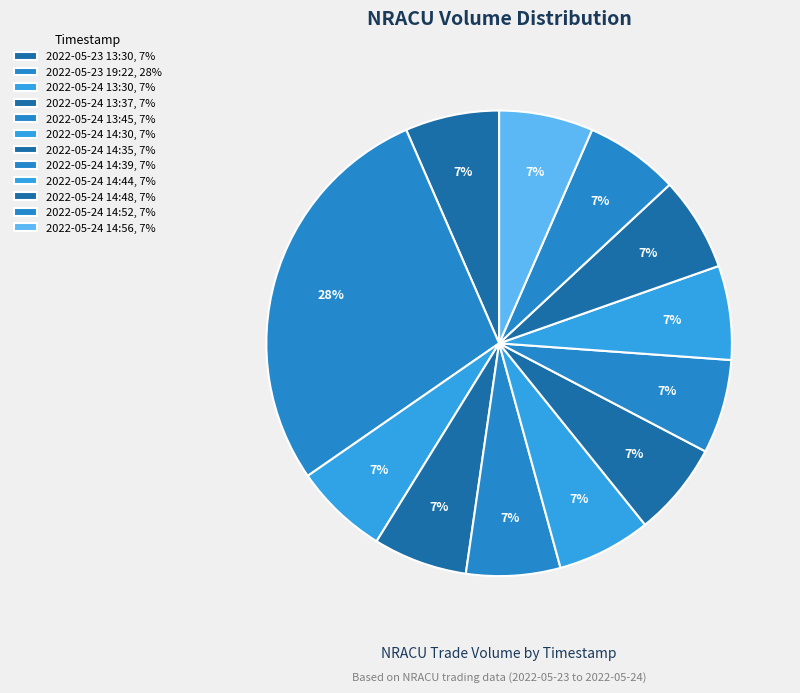

Count the number of slices in the pie.

12